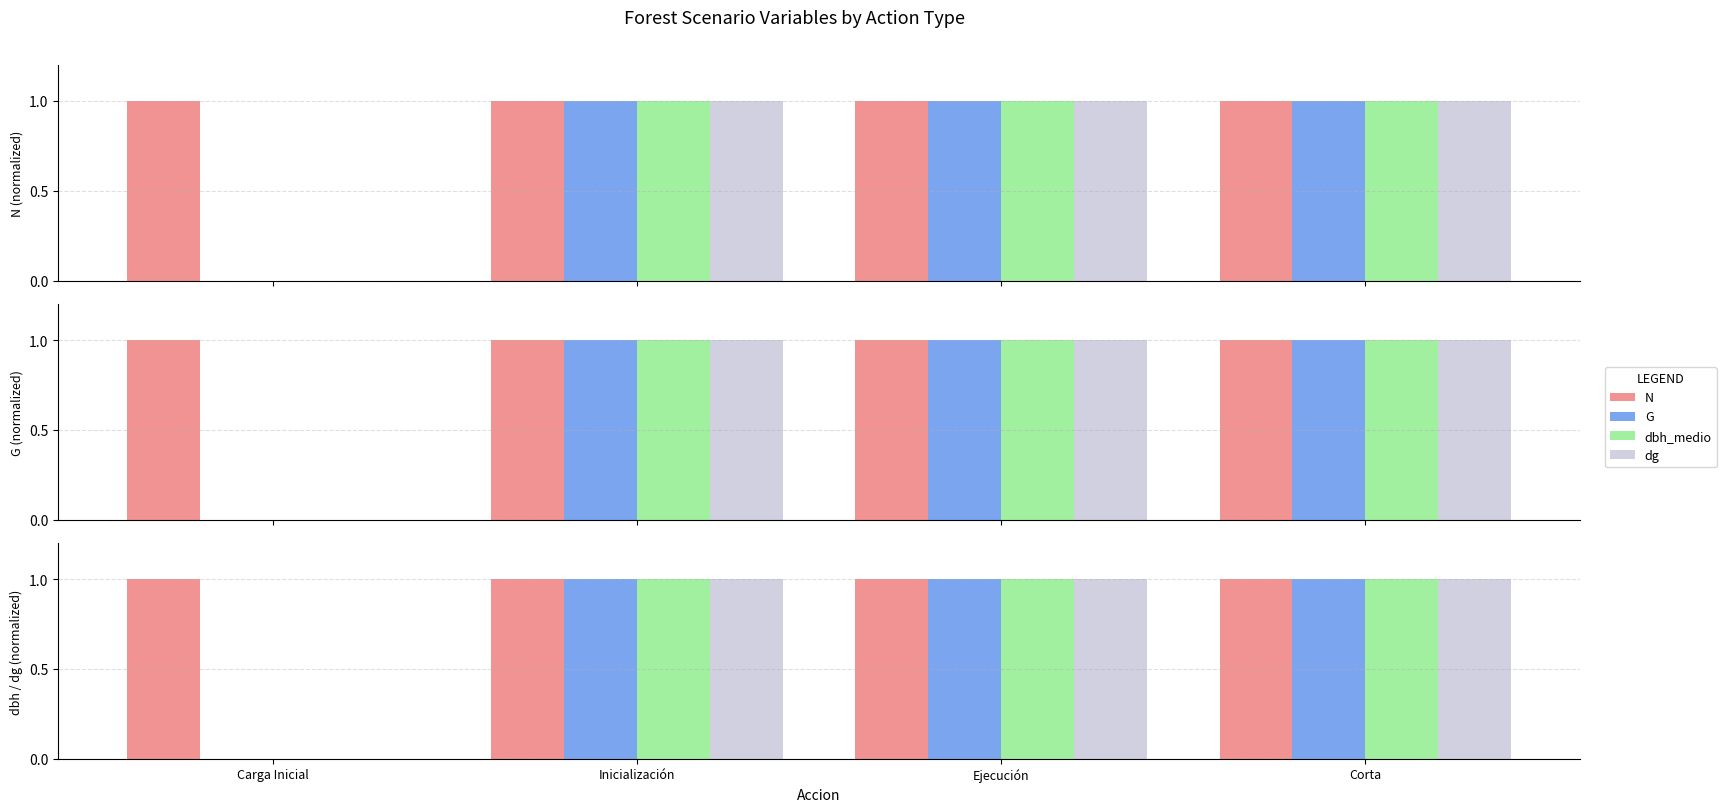

What is the label of the 3rd bar from the left?

Ejecución